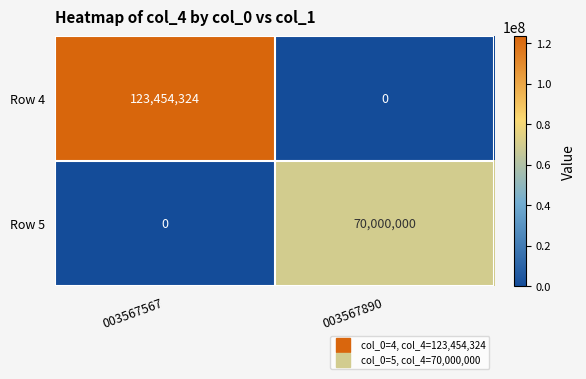

How many values in Row 4 are above zero?

1